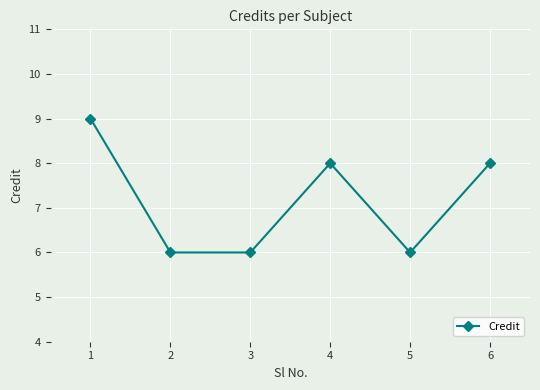

What is the approximate value at 3?

6